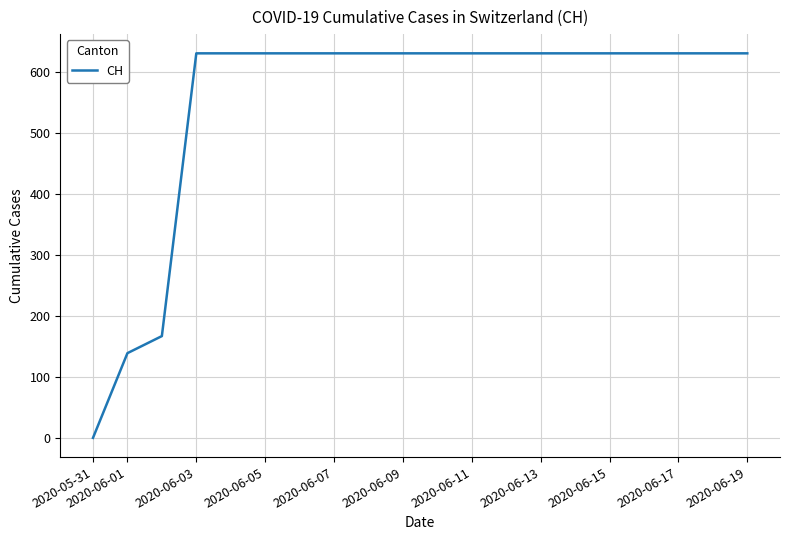

How many positive values are there?

19